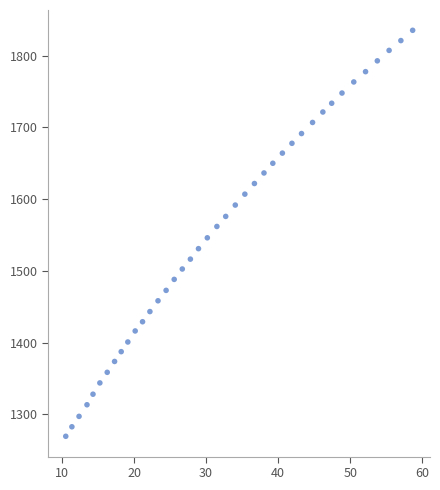

What is the range of Y values (max minus min)?

565.8